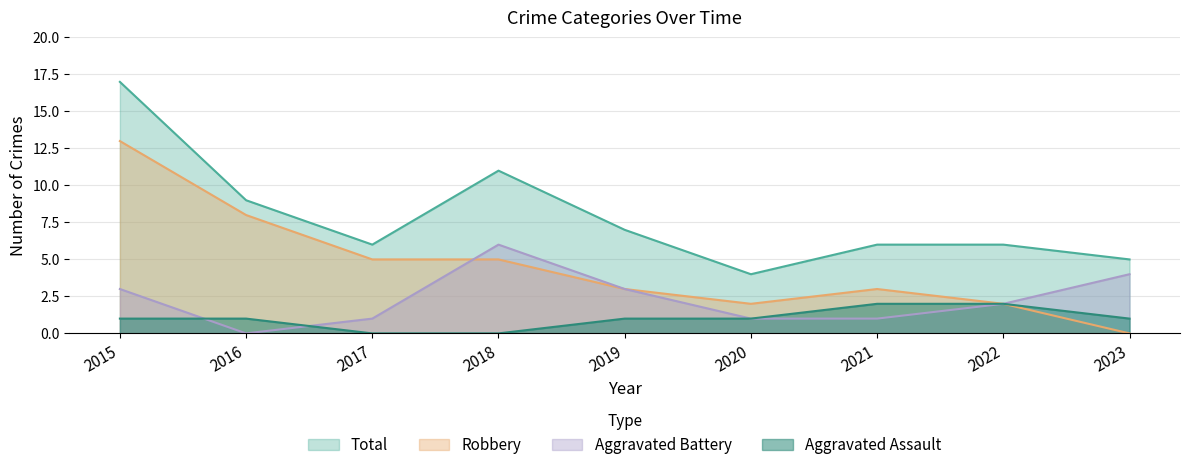

True or false: Total has more than 1 interior local peaks.

False